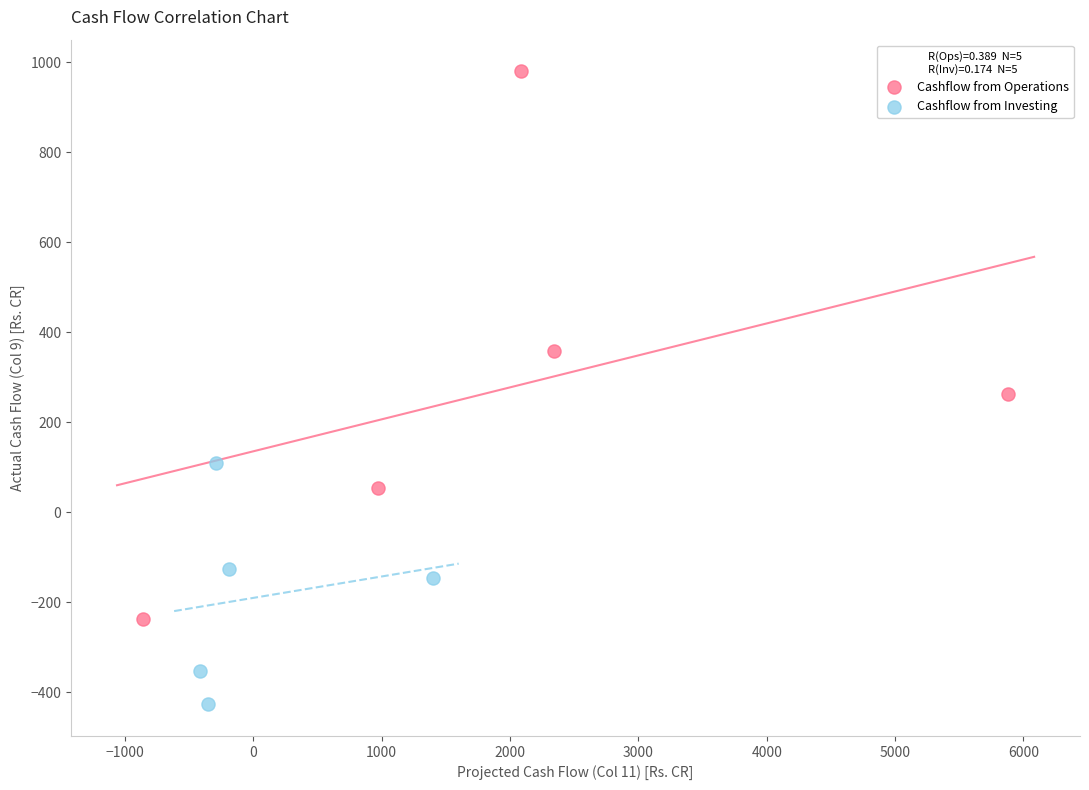

Which series has the widest spread of Y values?

Cashflow from Operations